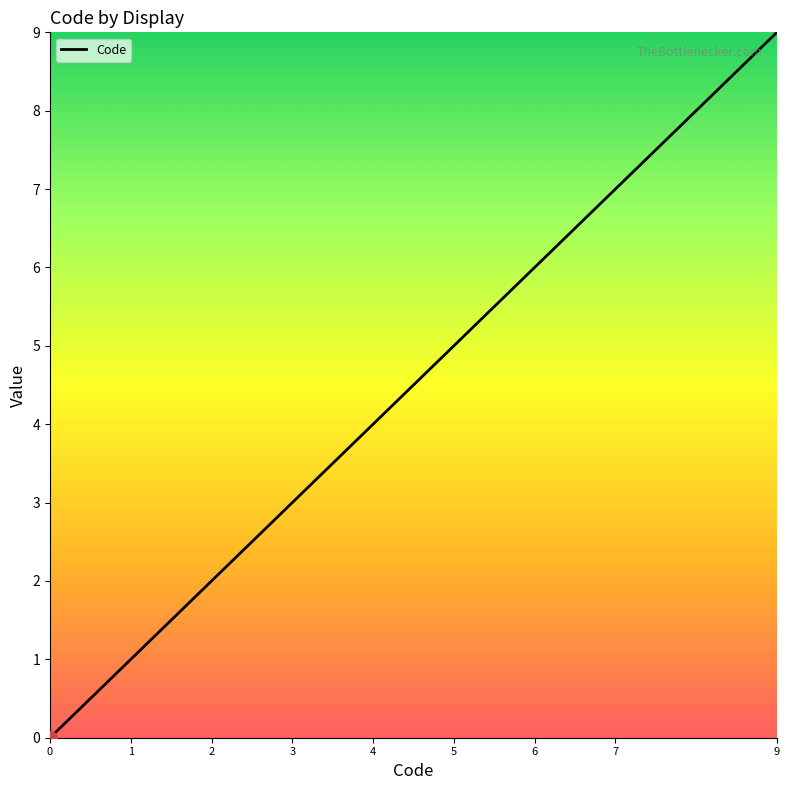

Rank the categories by value from highest to lowest.

9, 7, 6, 5, 4, 3, 2, 1, 0